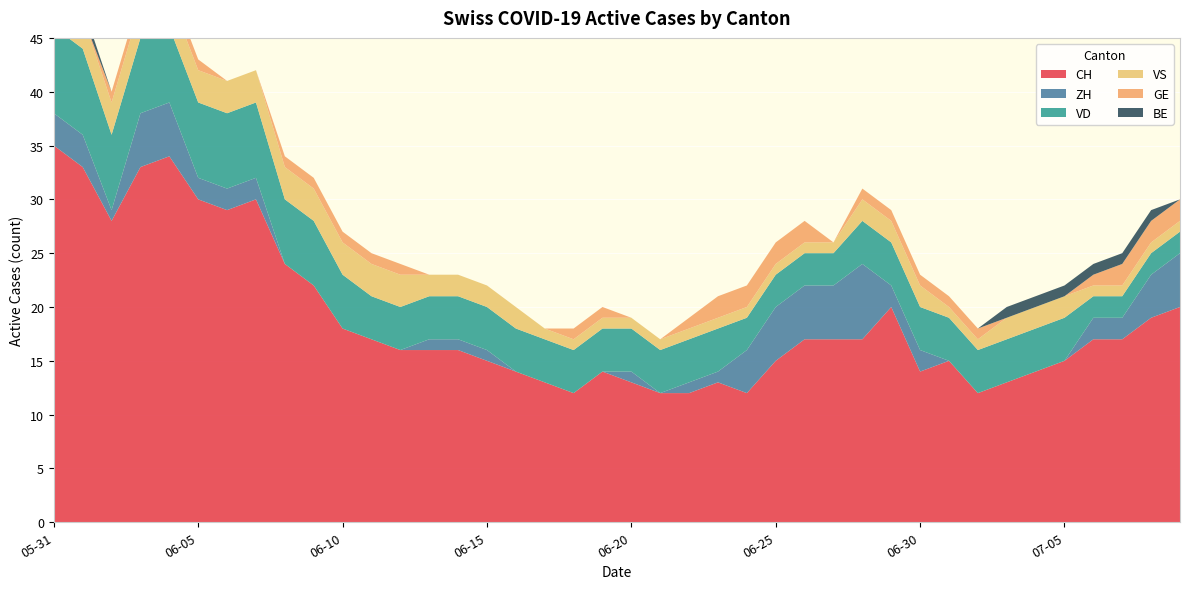

Reading left to right, transcribe all the data shown in this chart.

CH: 35	33	28	33	34	30	29	30	24	22	18	17	16	16	16	15	14	13	12	14	13	12	12	13	12	15	17	17	17	20	14	15	12	13	14	15	17	17	19	20
ZH: 3	3	1	5	5	2	2	2	0	0	0	0	0	1	1	1	0	0	0	0	1	0	1	1	4	5	5	5	7	2	2	0	0	0	0	0	2	2	4	5
VD: 8	8	7	7	7	7	7	7	6	6	5	4	4	4	4	4	4	4	4	4	4	4	4	4	3	3	3	3	4	4	4	4	4	4	4	4	2	2	2	2
VS: 5	3	3	3	3	3	3	3	3	3	3	3	3	2	2	2	2	1	1	1	1	1	1	1	1	1	1	1	2	2	2	1	1	2	2	2	1	1	1	1
GE: 0	0	1	1	1	1	0	0	1	1	1	1	1	0	0	0	0	0	1	1	0	0	1	2	2	2	2	0	1	1	1	1	1	0	0	0	1	2	2	2
BE: 1	1	0	0	0	0	0	0	0	0	0	0	0	0	0	0	0	0	0	0	0	0	0	0	0	0	0	0	0	0	0	0	0	1	1	1	1	1	1	0